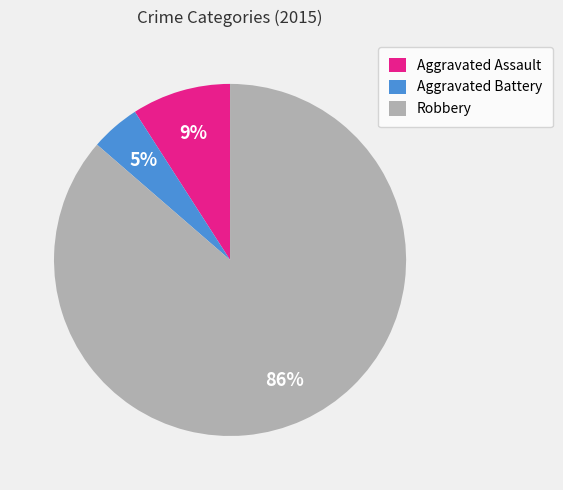

What is the largest slice in the pie chart?

Robbery